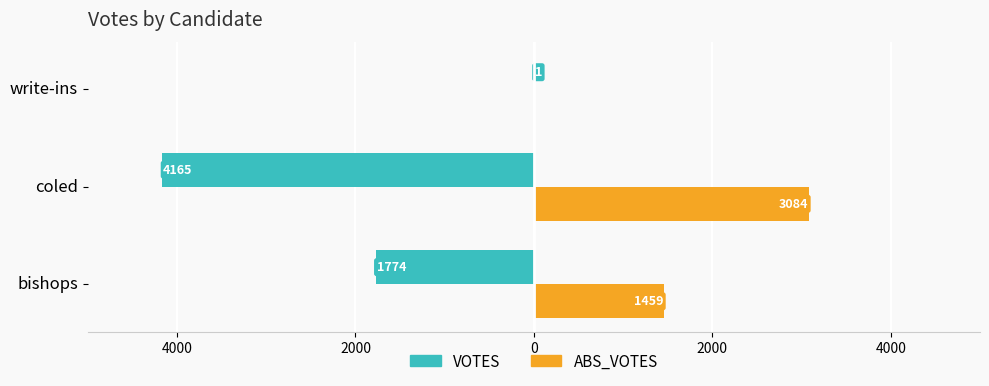

What are all the series names shown in the legend?

VOTES, ABS_VOTES